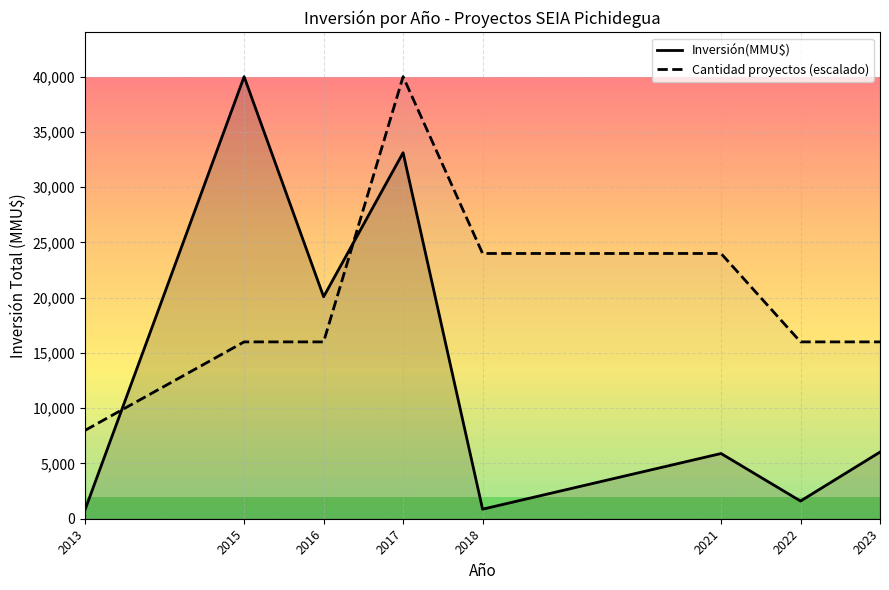

List the series in order of their overall mean, lowest first.

Inversión(MMU$), Cantidad proyectos (escalado)